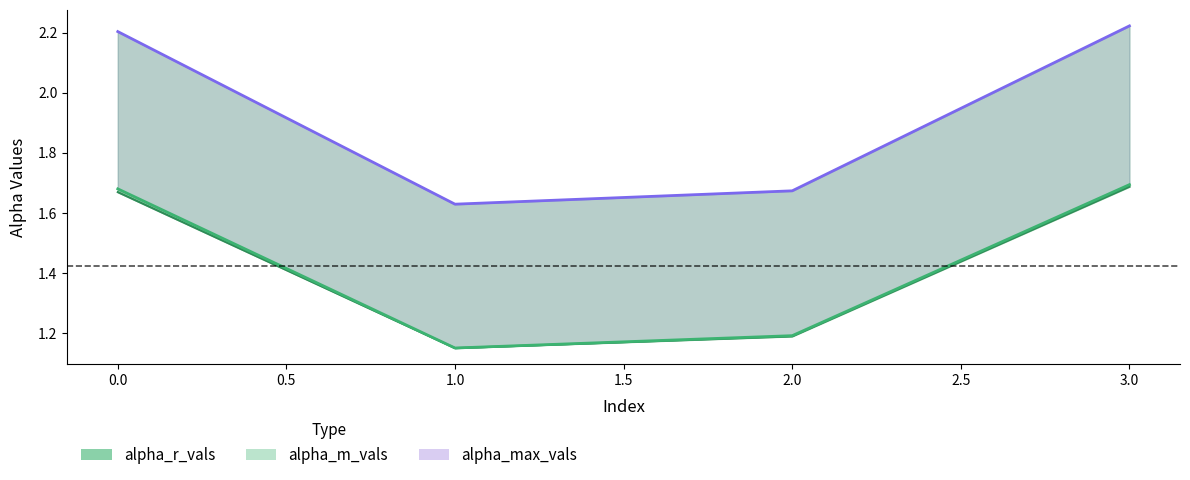

At how many categories does at least one series exceed 1?

4